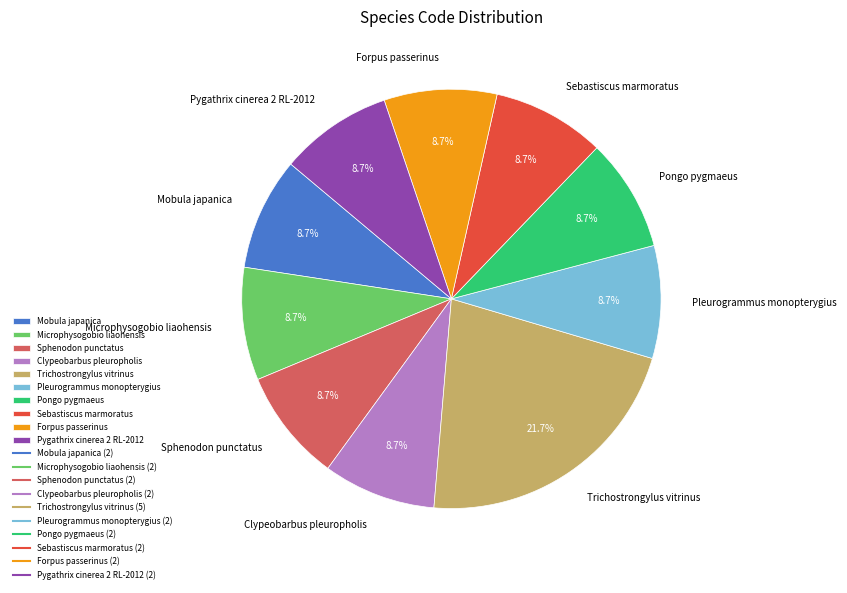

What is the ratio of the value at Clypeobarbus pleuropholis to the value at Trichostrongylus vitrinus?

0.4